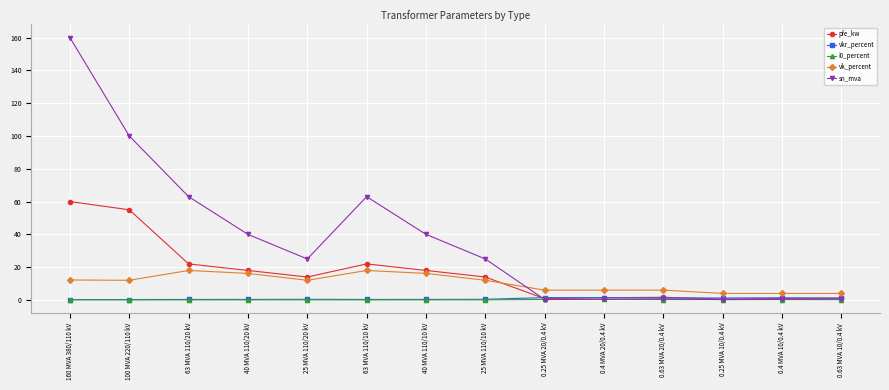

True or false: i0_percent and vk_percent intersect in this chart.

False